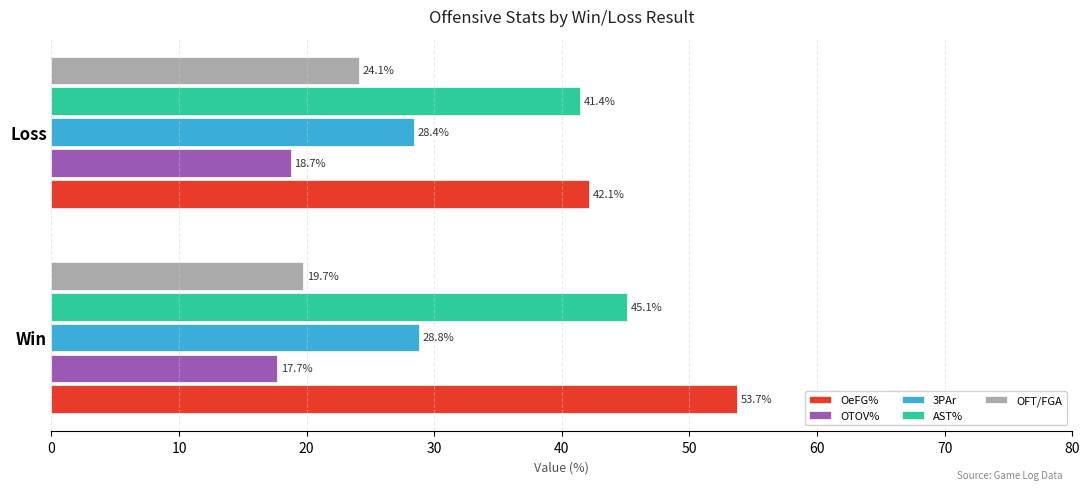

Which series has the largest total across all categories?

OeFG%